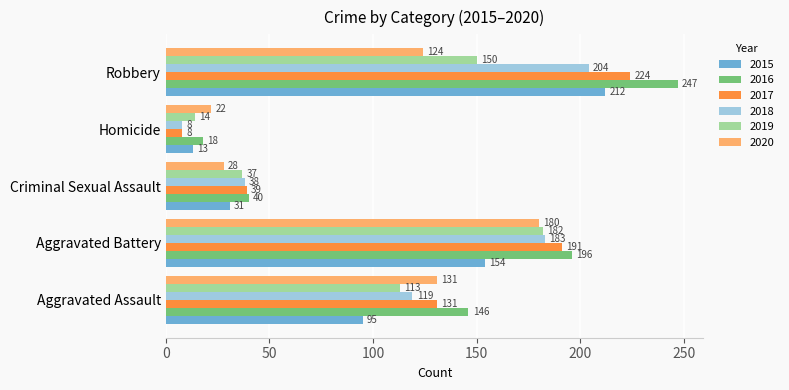

Which series has the widest spread of values?

2016